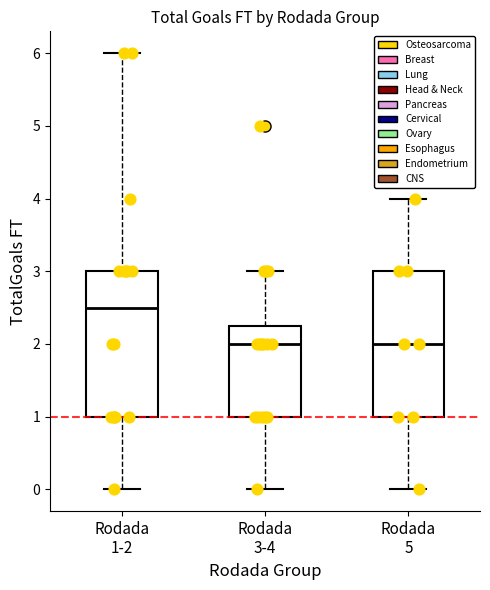

Reading left to right, transcribe this box plot: for each box, give where its median line is, the range the box spans, and where its two whiskers end, as read against the y-axis. The values are not printed on the chart, so give them approximately, as read against the axis.

Rodada 1-2: median 2.5, box 1.0 to 3.0, whiskers 0.0 to 6.0
Rodada 3-4: median 2.0, box 1.0 to 2.3, whiskers 0.0 to 3.0
Rodada 5: median 2.0, box 1.0 to 3.0, whiskers 0.0 to 4.0